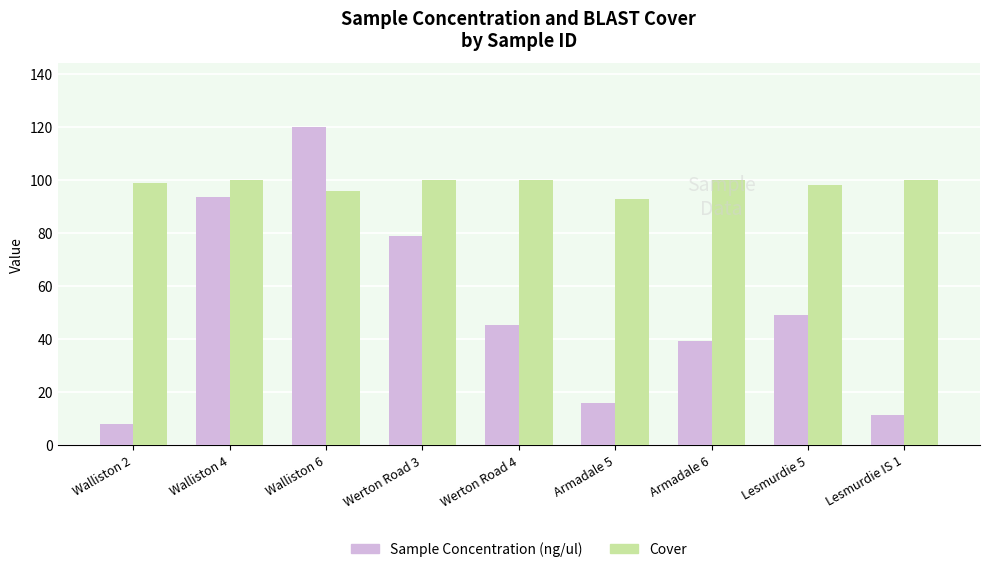

How many bars are there in total?

18